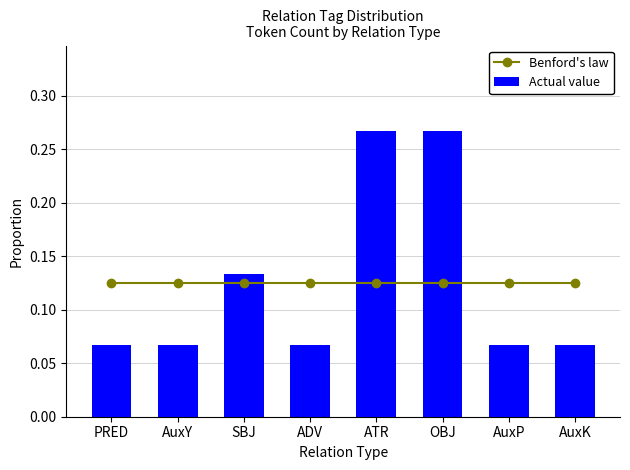

What is the minimum value shown in the chart?

0.1